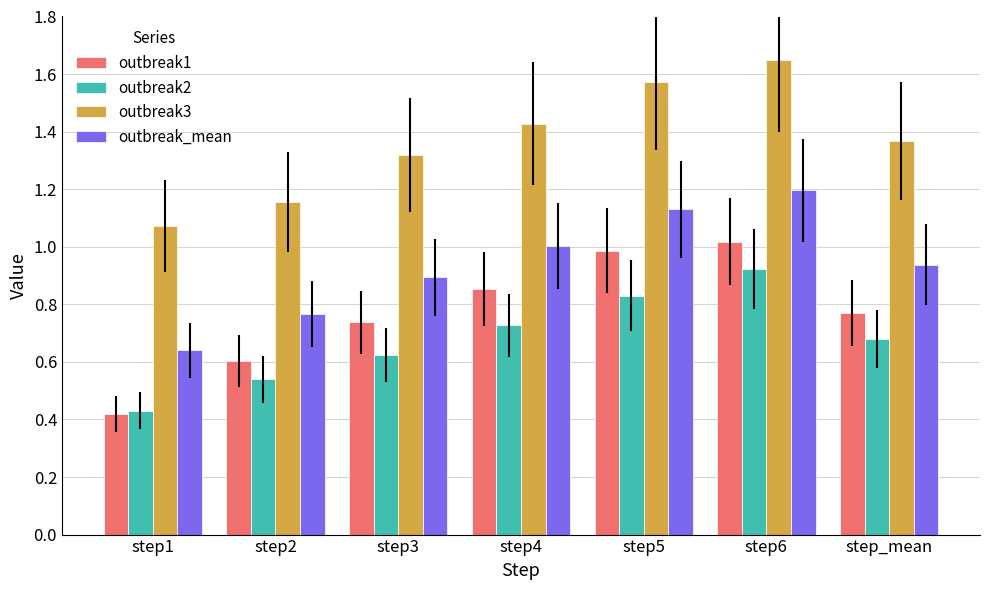

Between step1 and step3, which series saw the biggest shift?

outbreak1